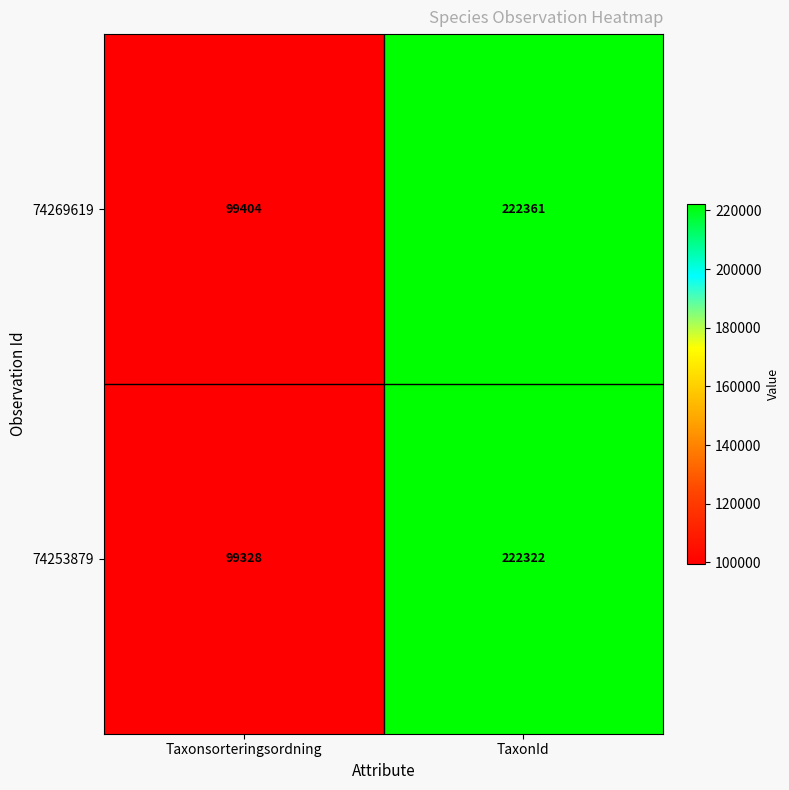

Is it true that 74269619 equals 222361 at TaxonId?

True